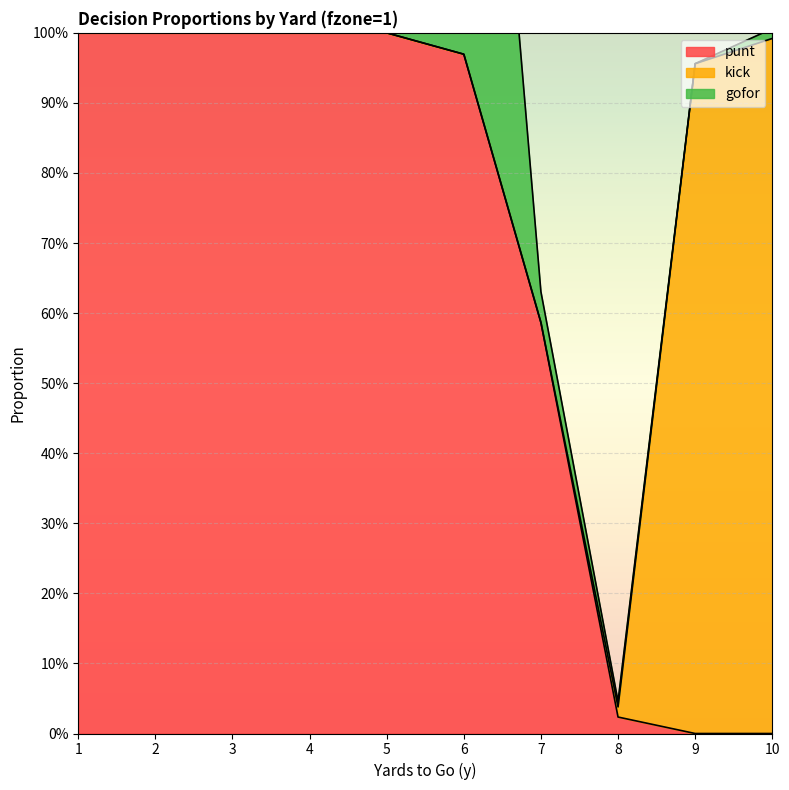

At how many categories does at least one series exceed 0?

10